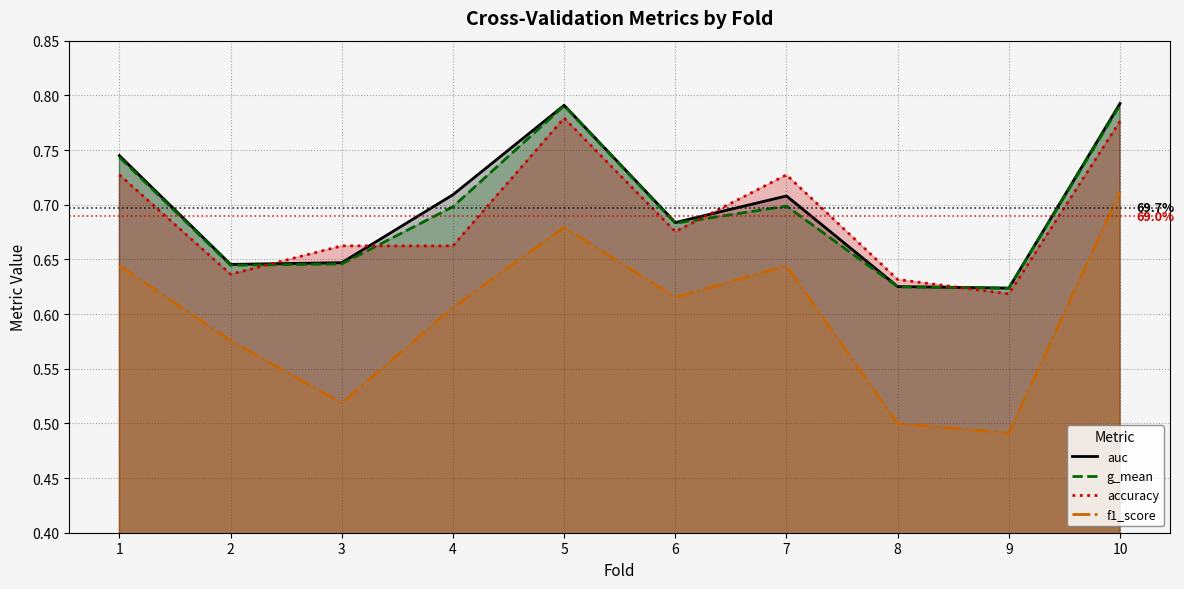

What is the spread (max minus min) of values at 6?

0.1